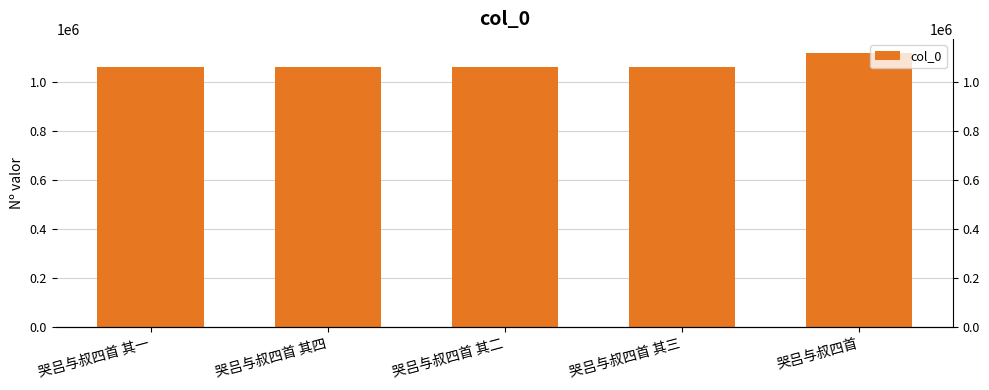

What is the difference between the second highest and second lowest values?

2